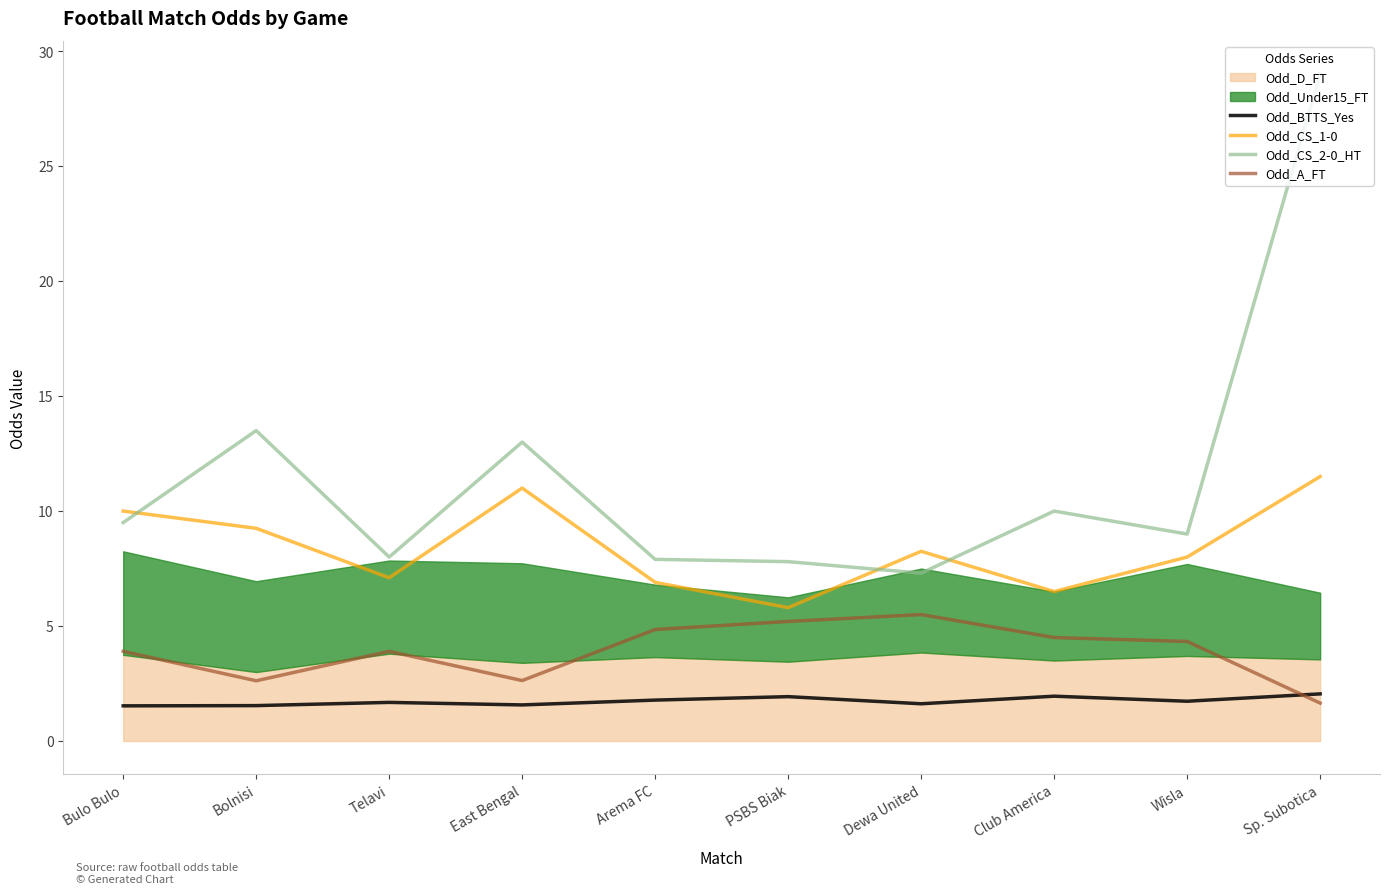

How many lines are shown in the chart?

4